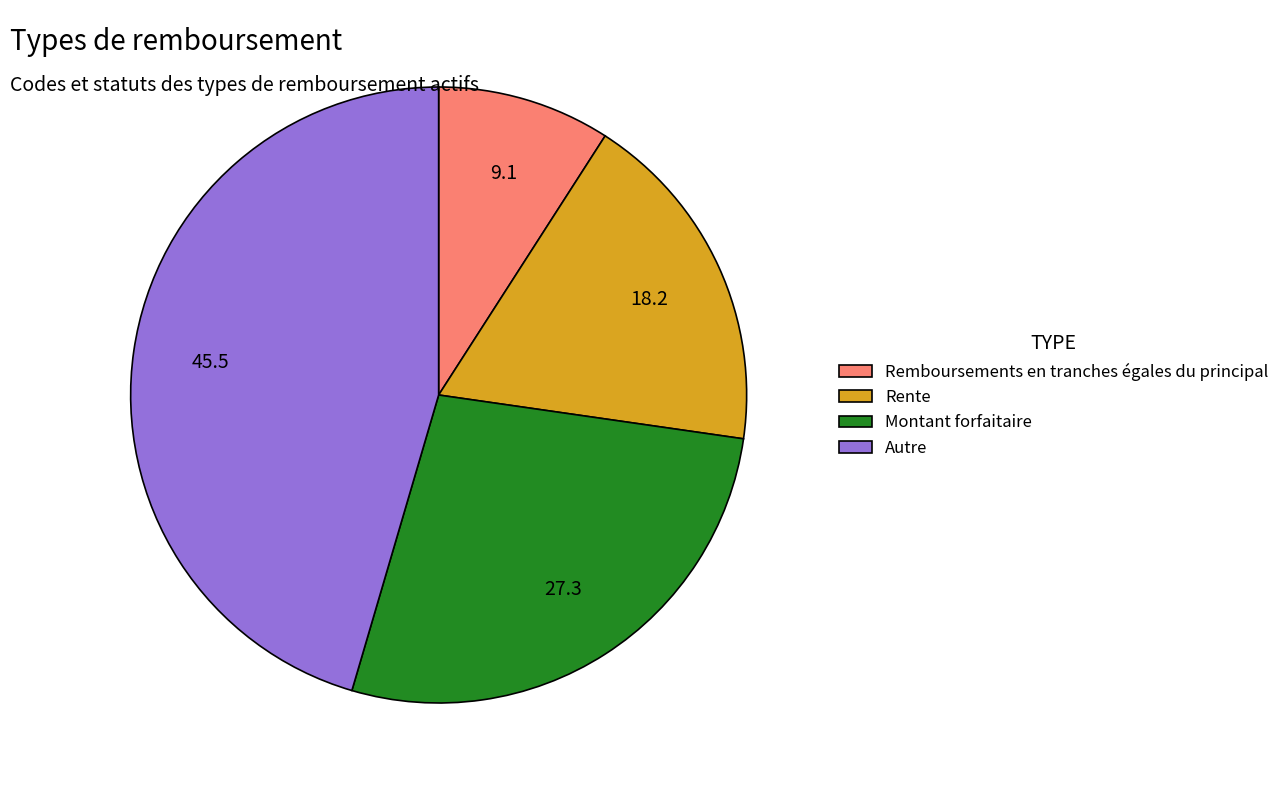

Does Rente represent more than half of the total?

No